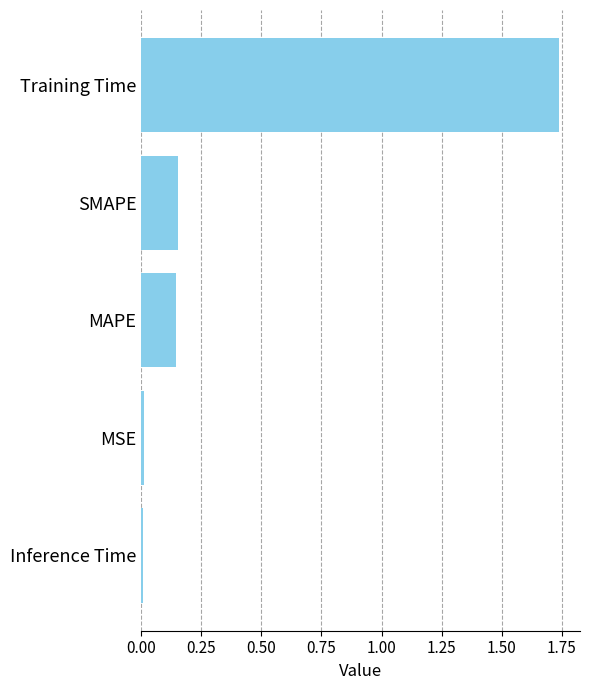

Are the bars horizontal?

Yes